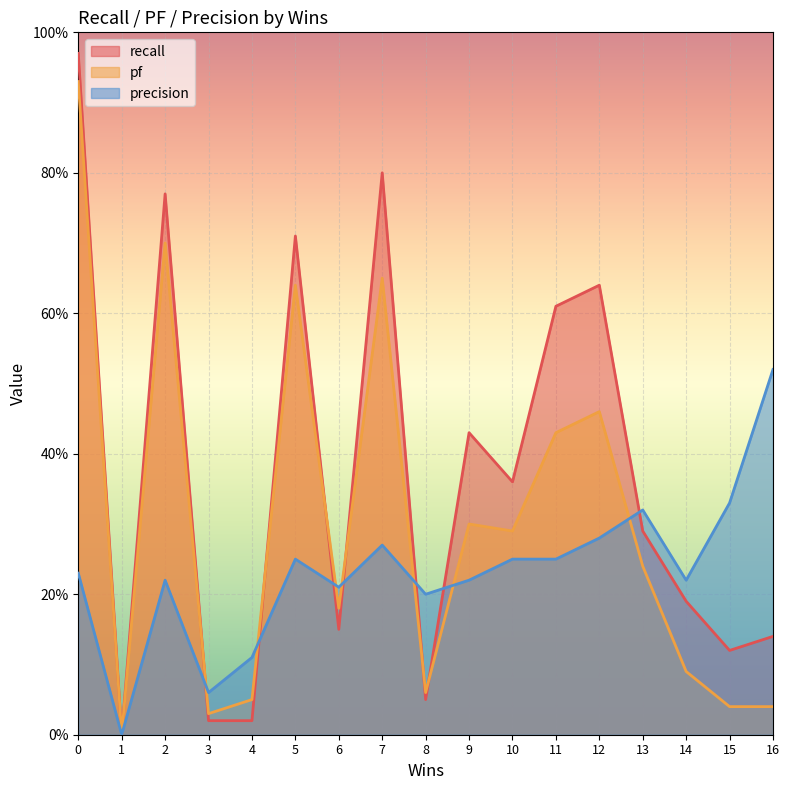

Which series has the widest spread of values?

recall